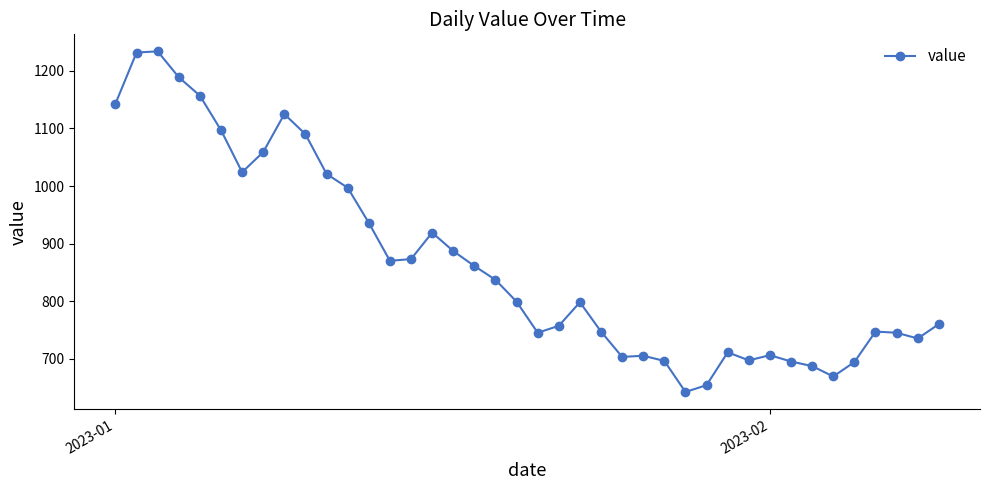

What is the average value?

866